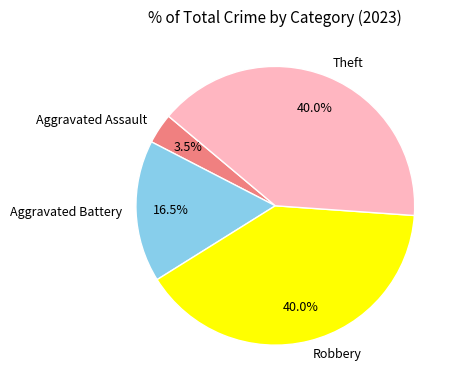

Approximately how many times larger is the value at Aggravated Battery compared to Theft?

0.4